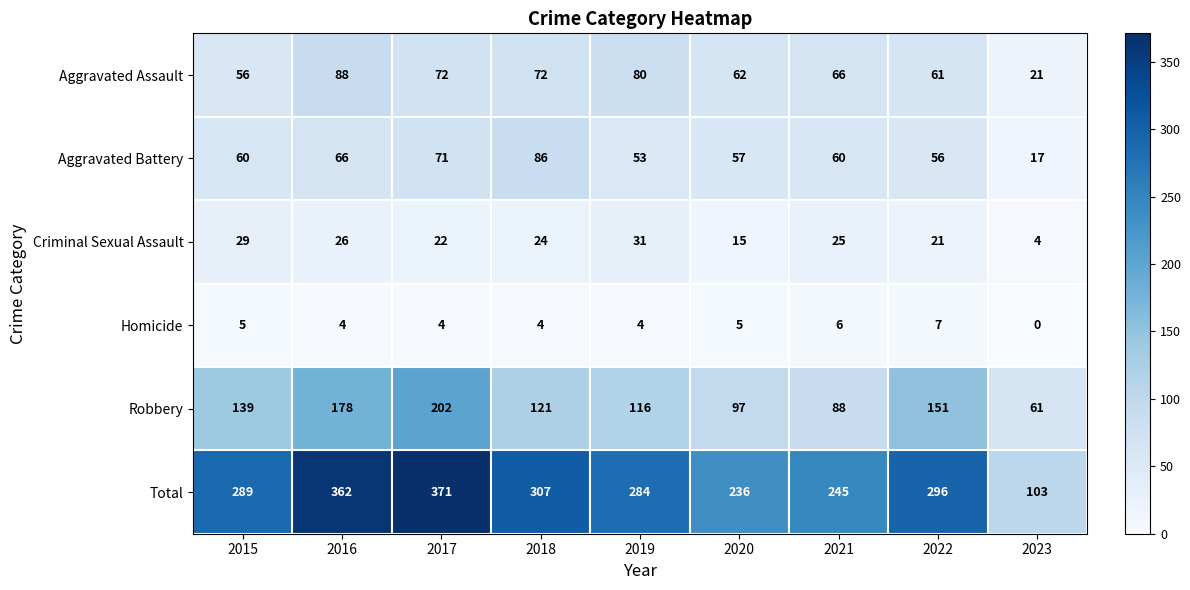

What is the difference between the maximum and minimum values in the Robbery series?

141